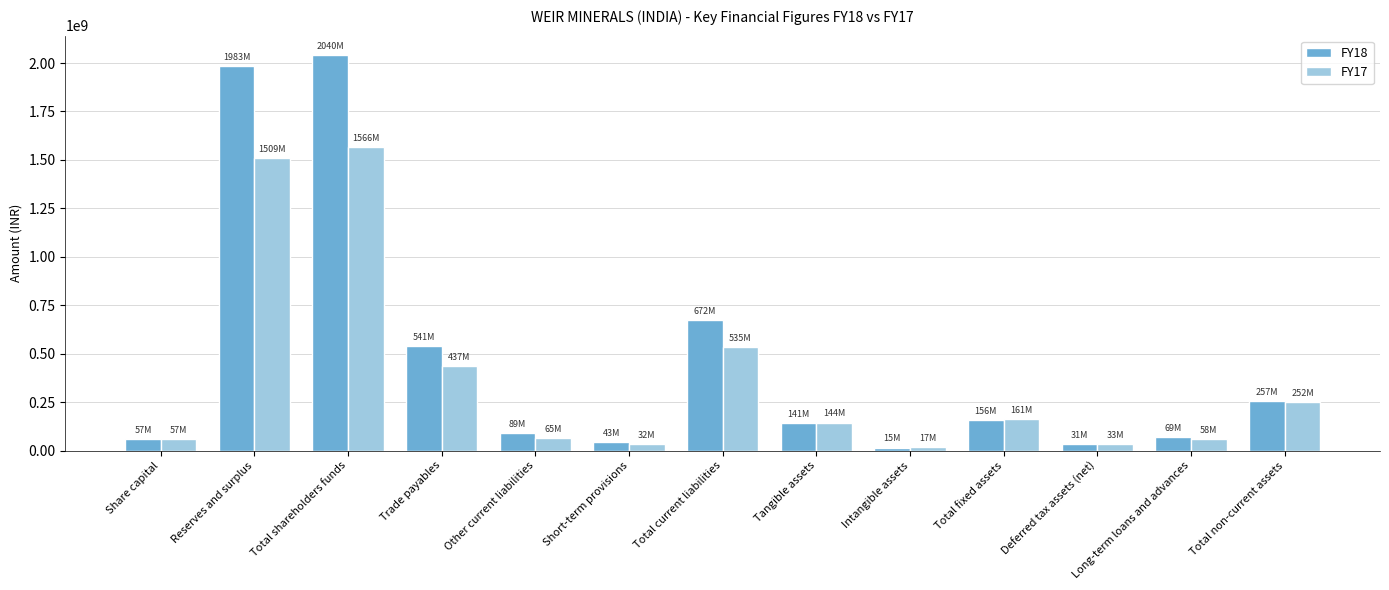

How many bars are there in each group?

2